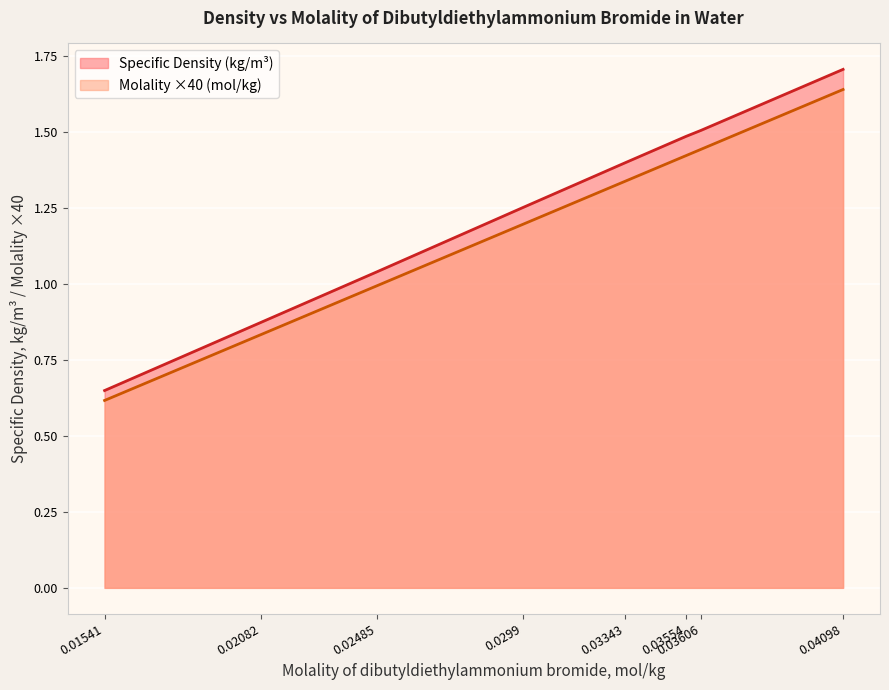

True or false: Specific Density (kg/m³) has a value of 1.4 at 0.02485.

False